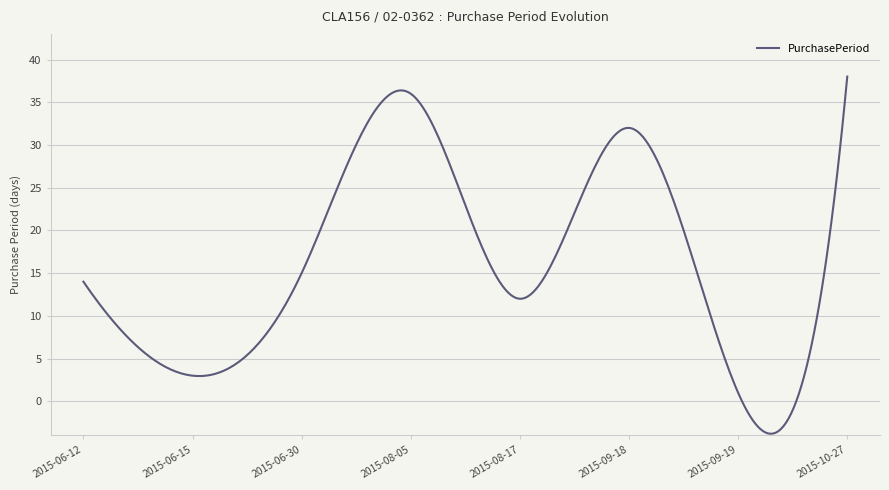

What is the maximum value shown in the chart?

38.0